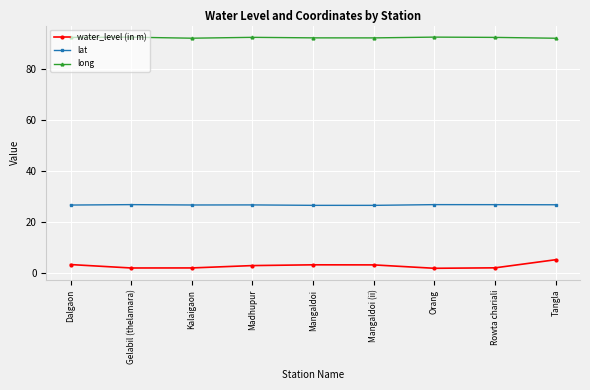

What is the total value across all series at Dalgaon?

122.0